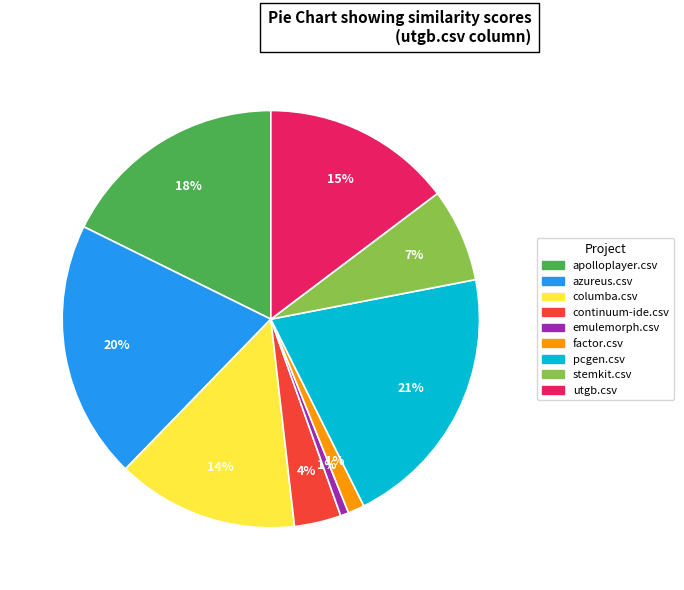

True or false: emulemorph.csv accounts for 9% of the total.

False